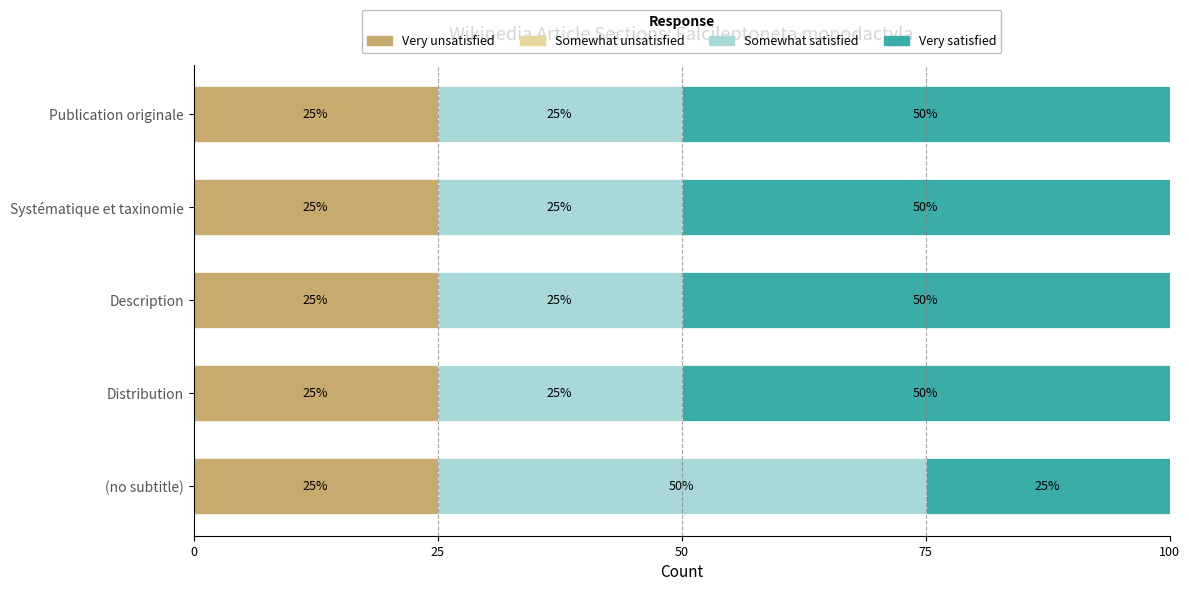

True or false: Very unsatisfied has a value of 25 at Description.

True